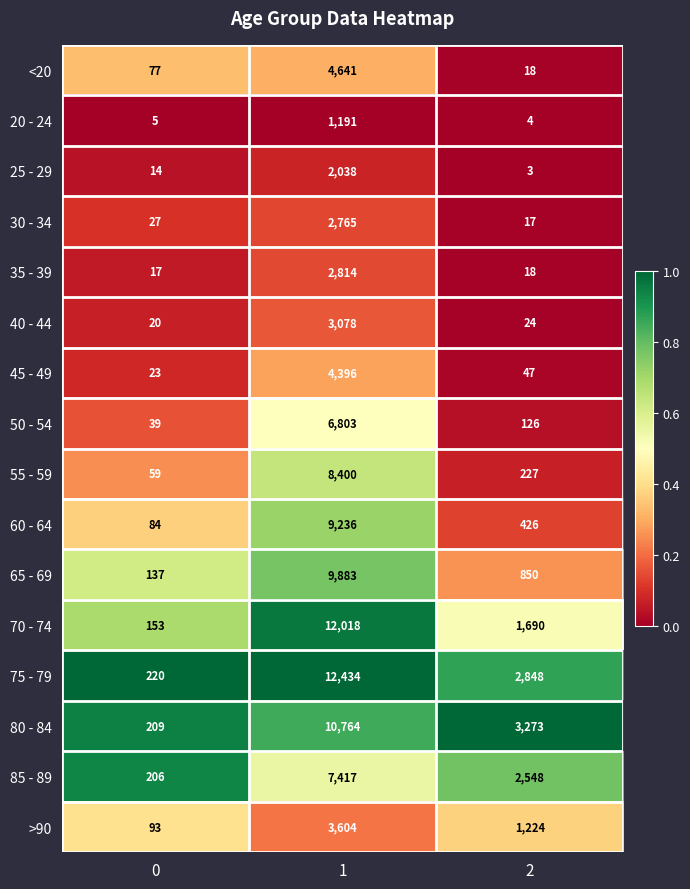

What is the spread (max minus min) of values at 2?

3270